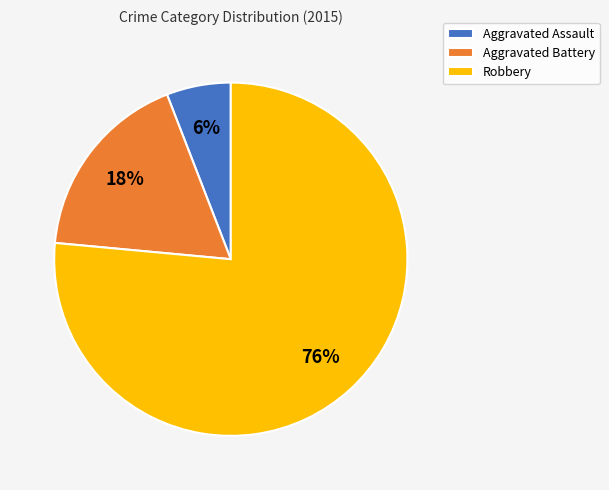

Count the number of slices in the pie.

3